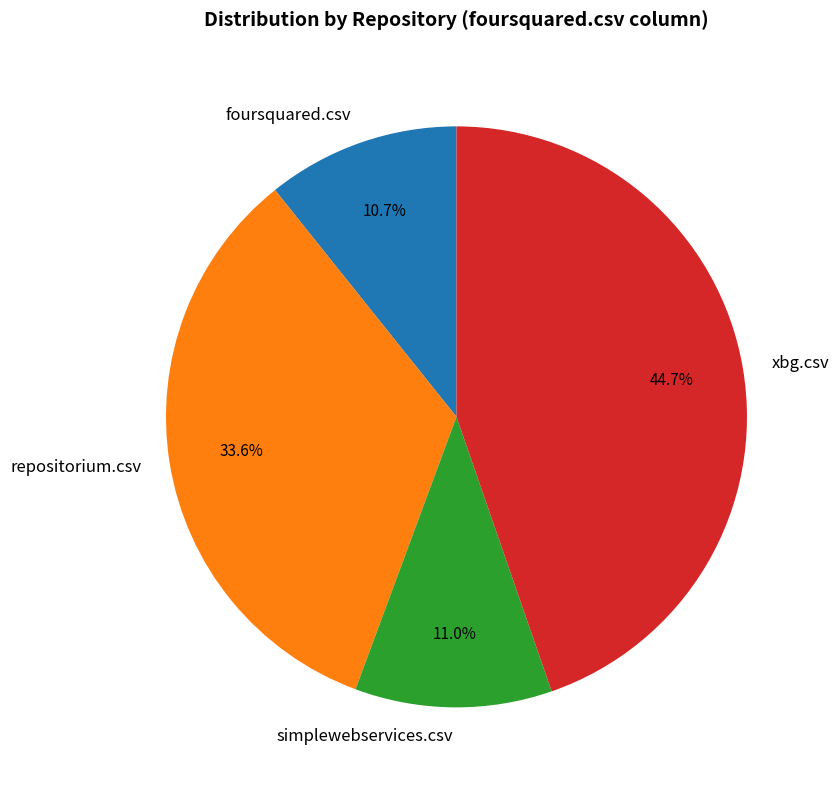

True or false: simplewebservices.csv accounts for 4% of the total.

False